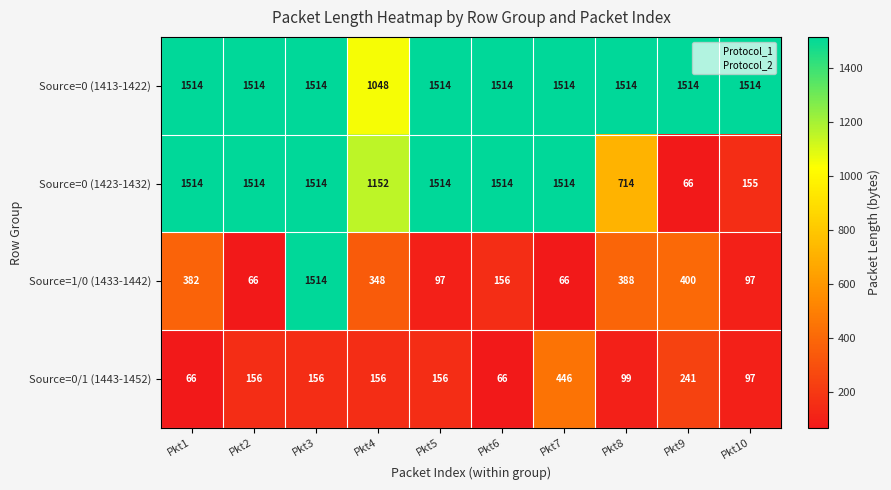

Which series changed the most between Pkt2 and Pkt10?

Source=0 (1423-1432)